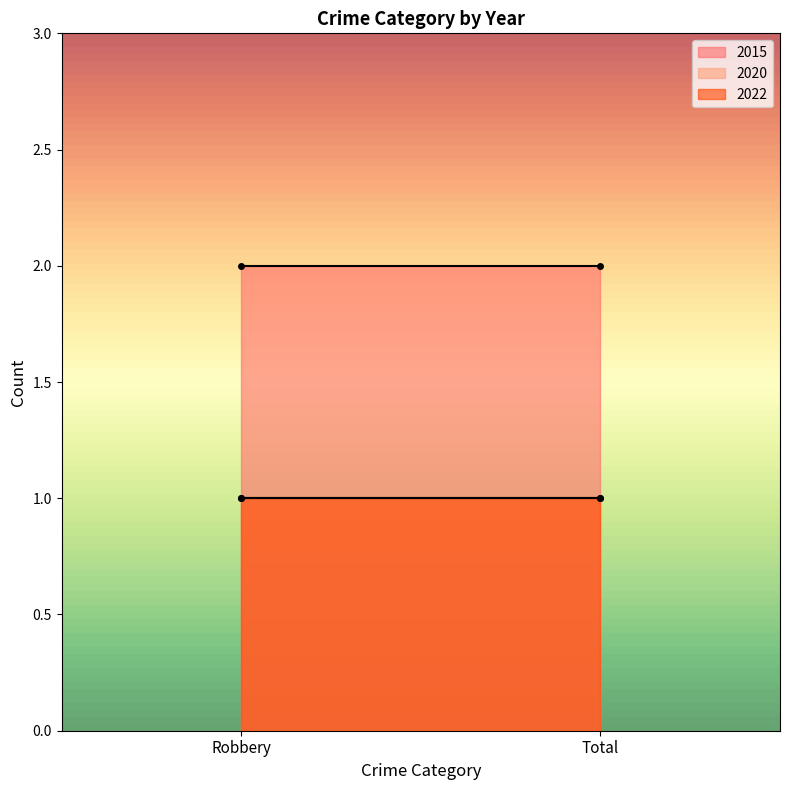

How many lines are shown in the chart?

3